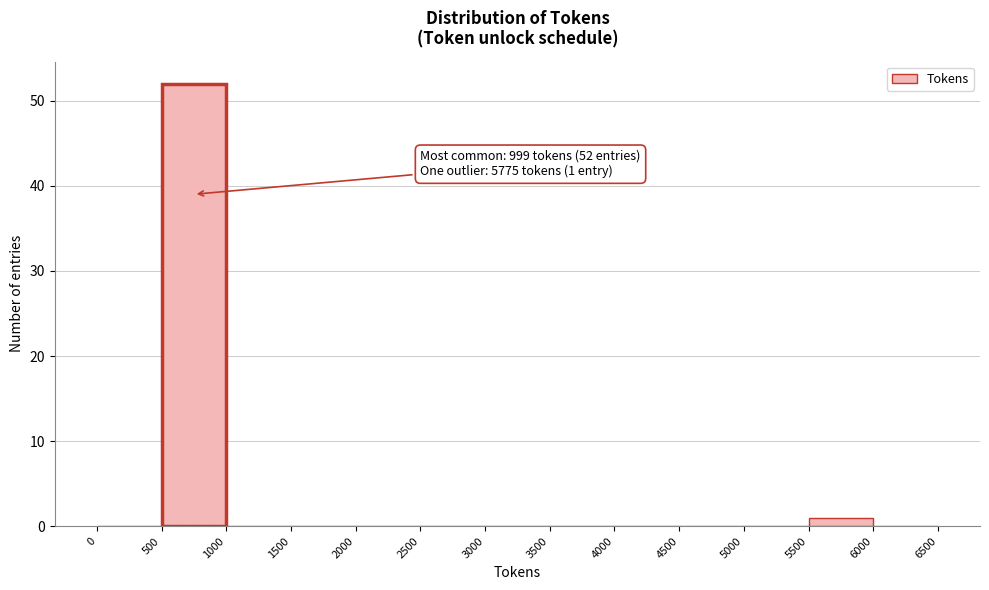

Which range on the x-axis has the tallest bar?

500 to 1000